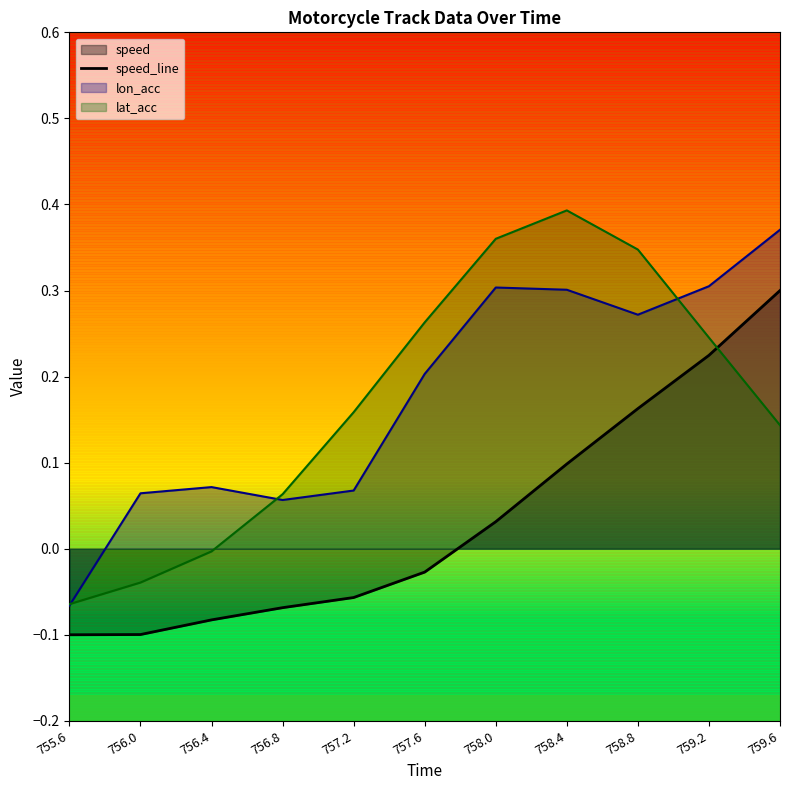

What is the difference between the second highest and minimum values?

0.3